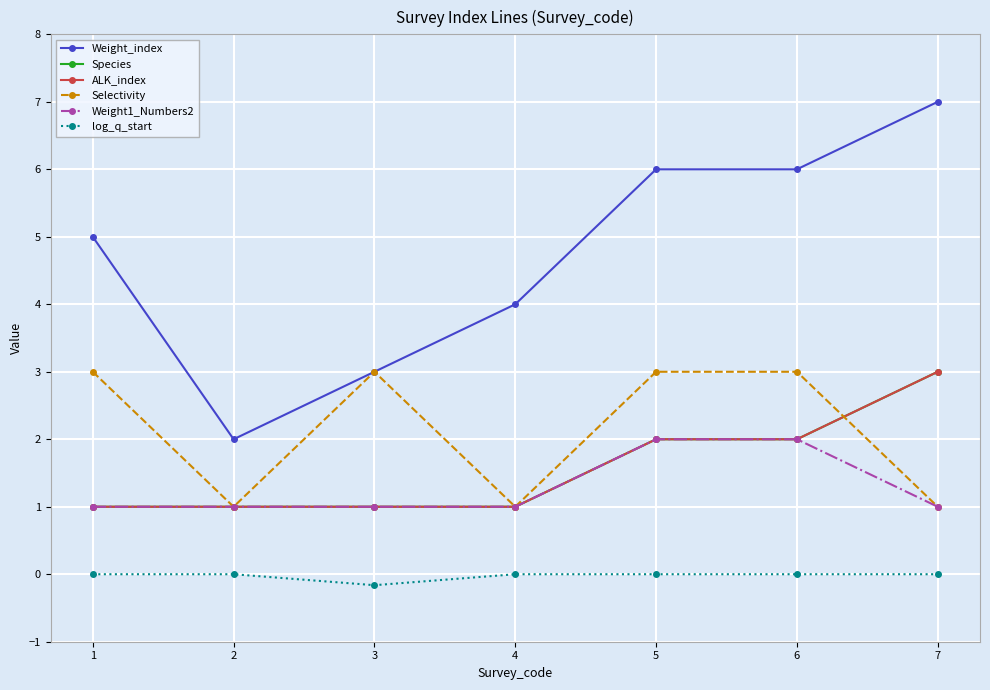

Is this an area chart (filled region under the line)?

No